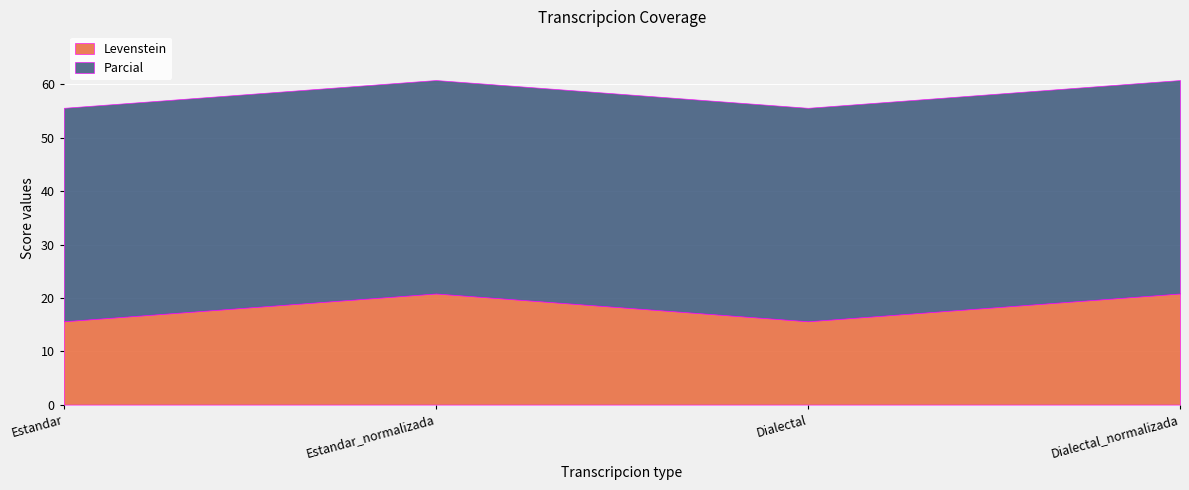

Which series has the widest spread of values?

Levenstein